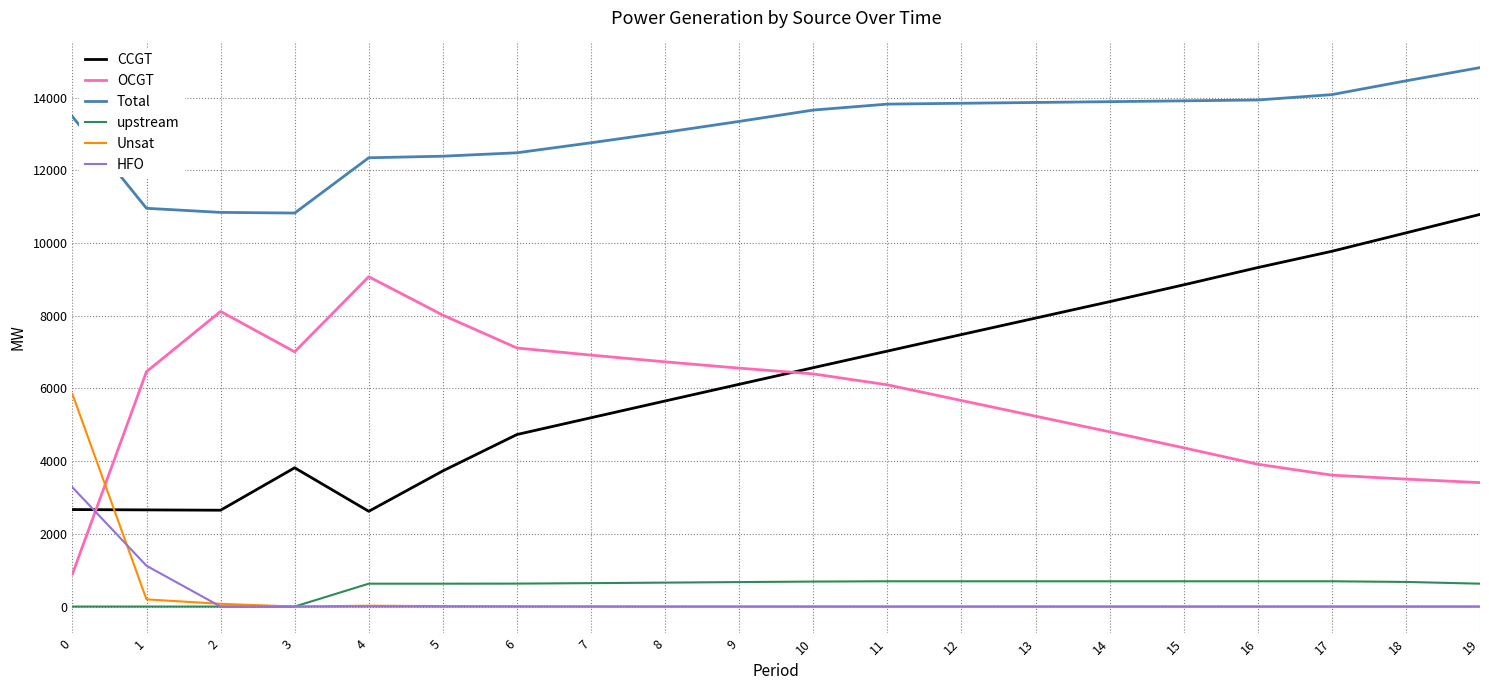

At which category does the chart reach its peak across all series?

19